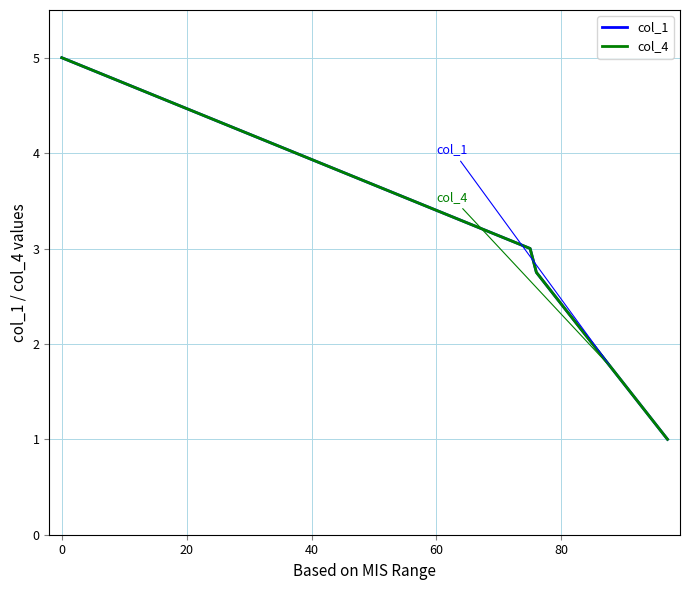

Is this an area chart (filled region under the line)?

No